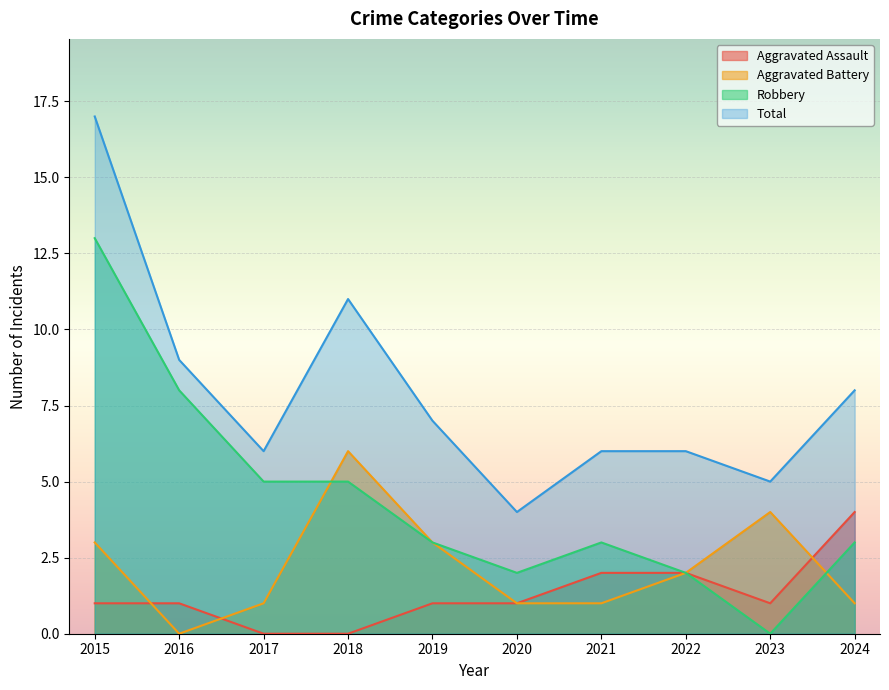

True or false: Aggravated Battery and Total cross at least once.

False